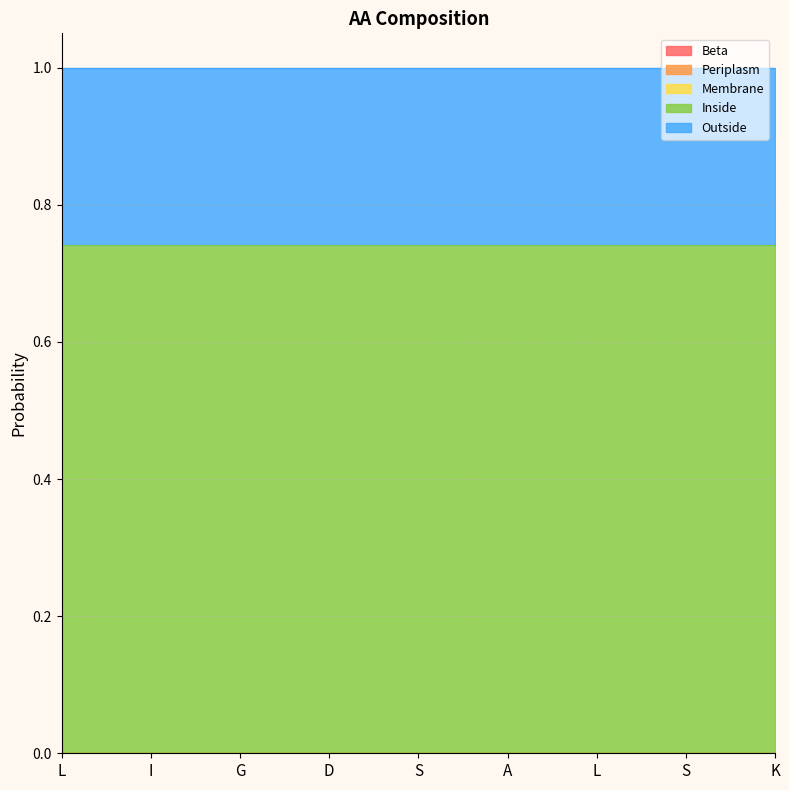

What is the minimum value for Outside?

0.3